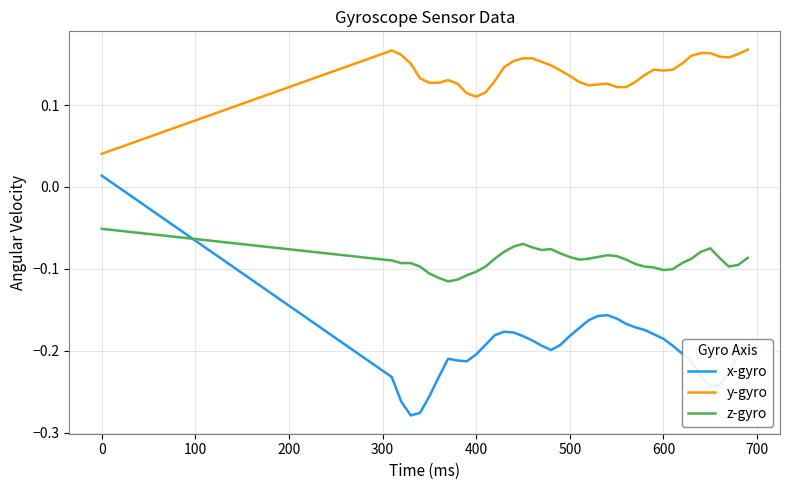

Which series has the widest spread of values?

x-gyro